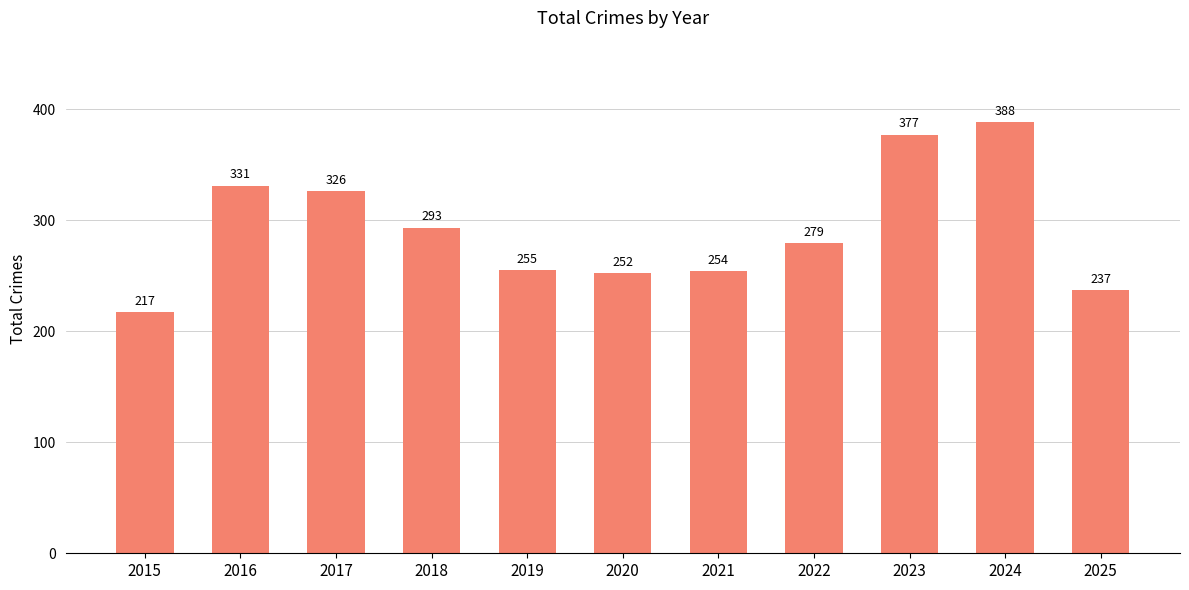

The chart shows a value of 377 at 2023. True or false?

True